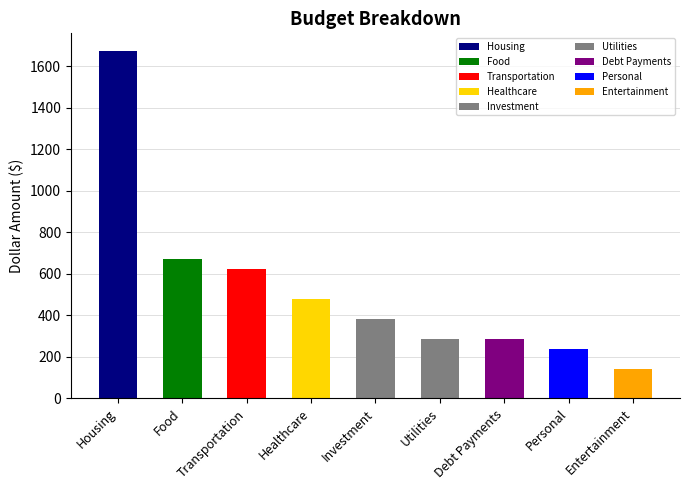

Reading left to right, list all the values displayed in this chart.

1673.7	669.5	621.6	478.2	382.6	286.9	286.9	239.1	143.5